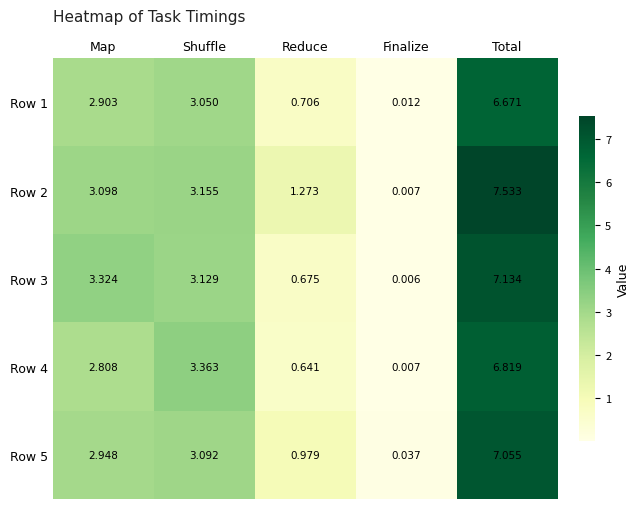

At which category is the sum across all series the highest?

Total